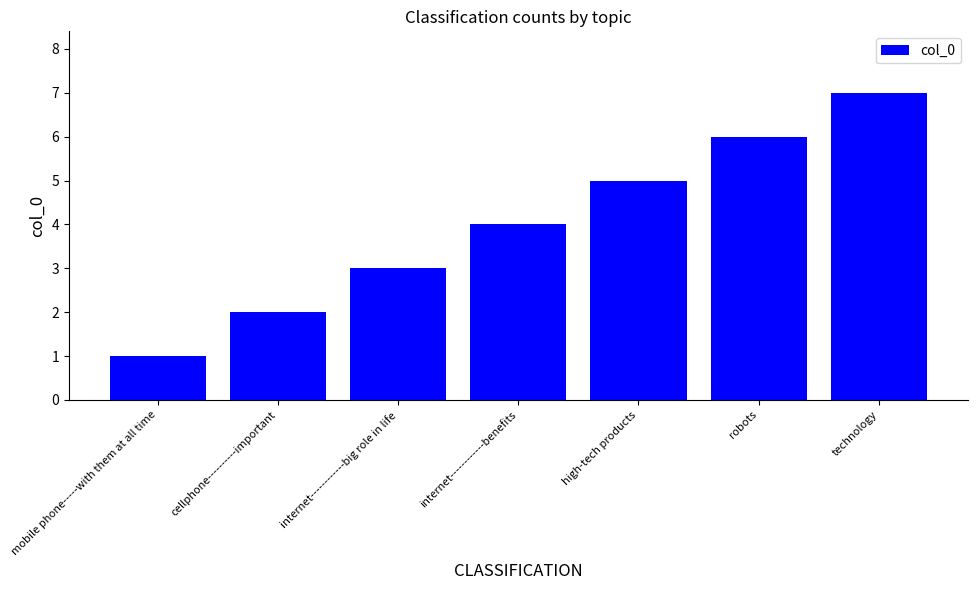

What value does the data have at internet------------big role in life?

3